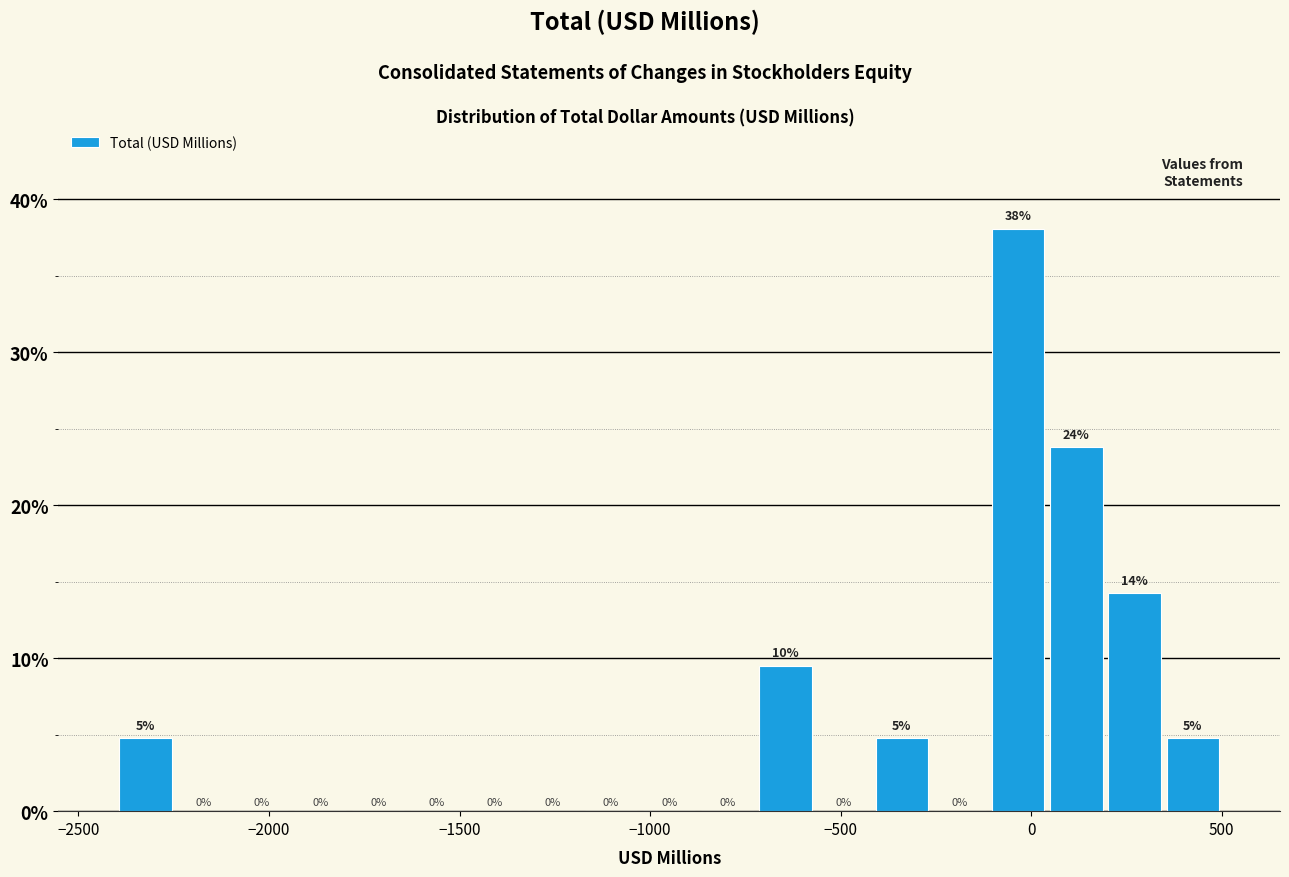

Read against the x-axis, roughly where is the centre of the tallest bar?

-50